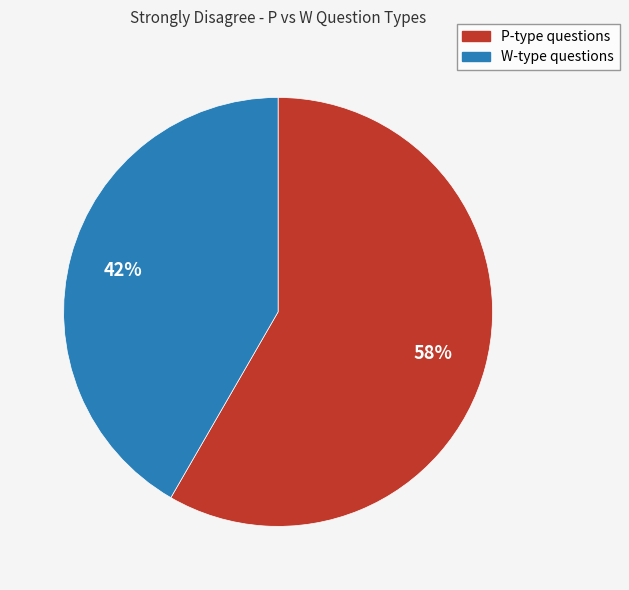

How many segments does this pie chart have?

2